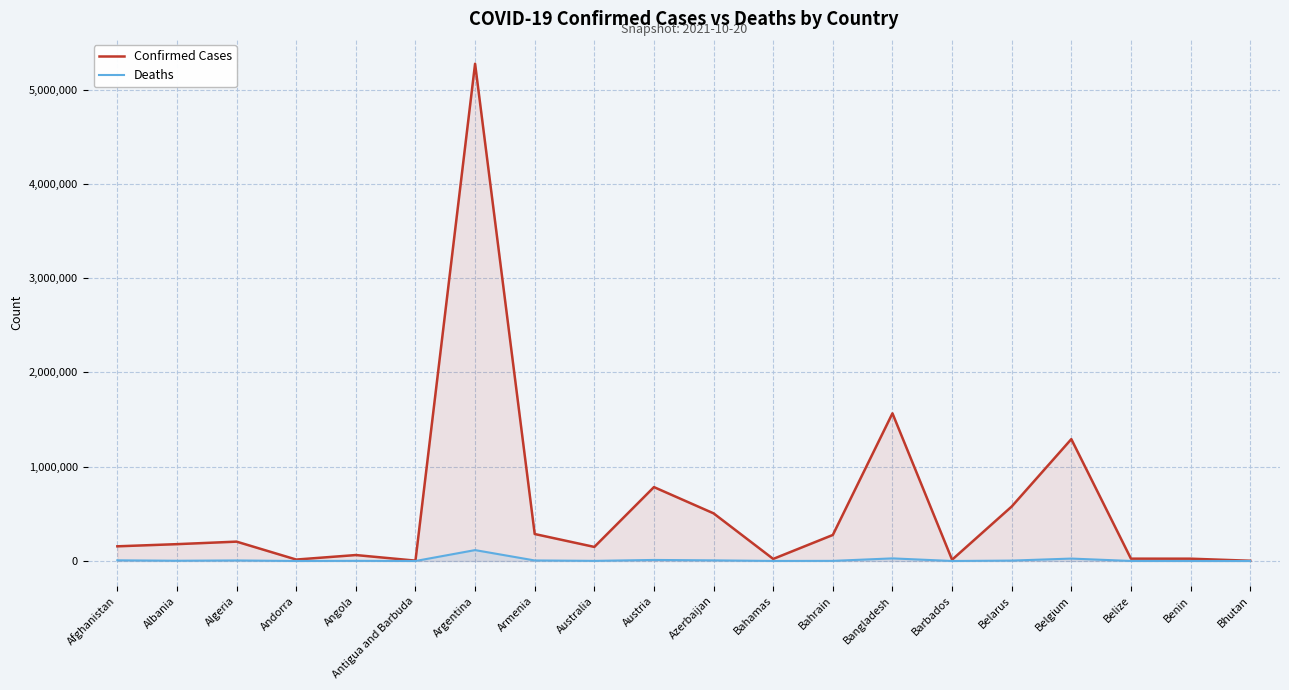

At which category does Deaths reach its first local peak?

Algeria